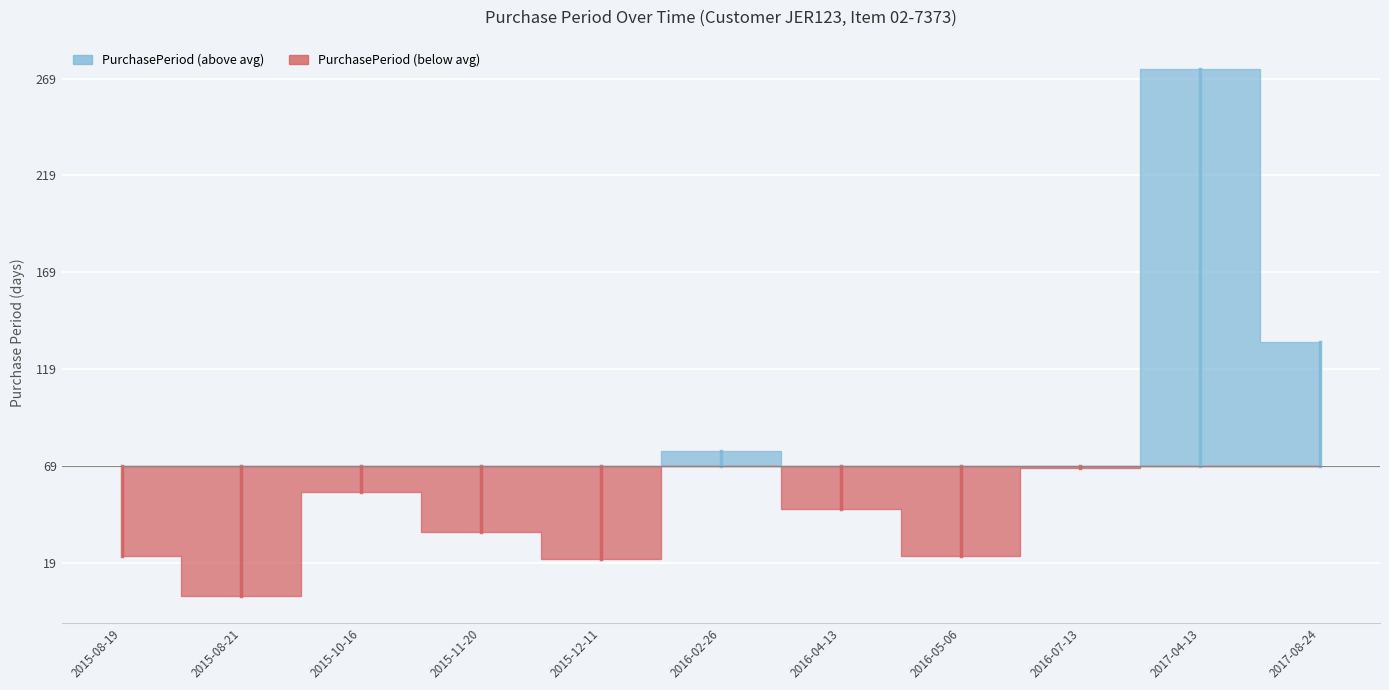

The chart shows a value of 56 at 2015-10-16. True or false?

True